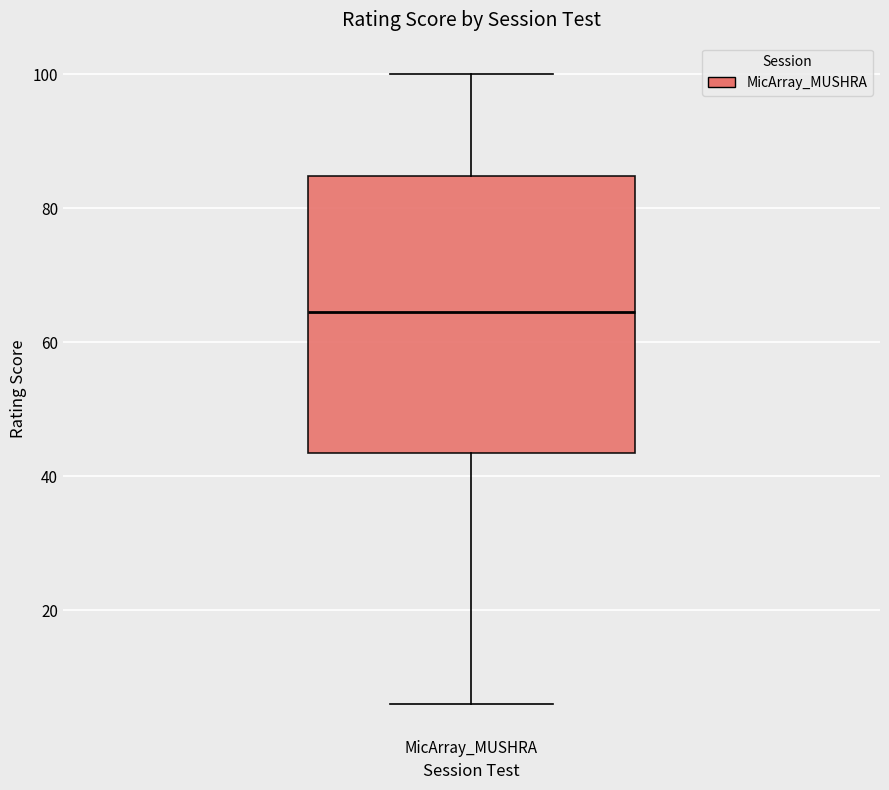

Where is the lower edge of the box for MicArray_MUSHRA on the y-axis? The values are not printed on the chart, so give them approximately, as read against the axis.

44